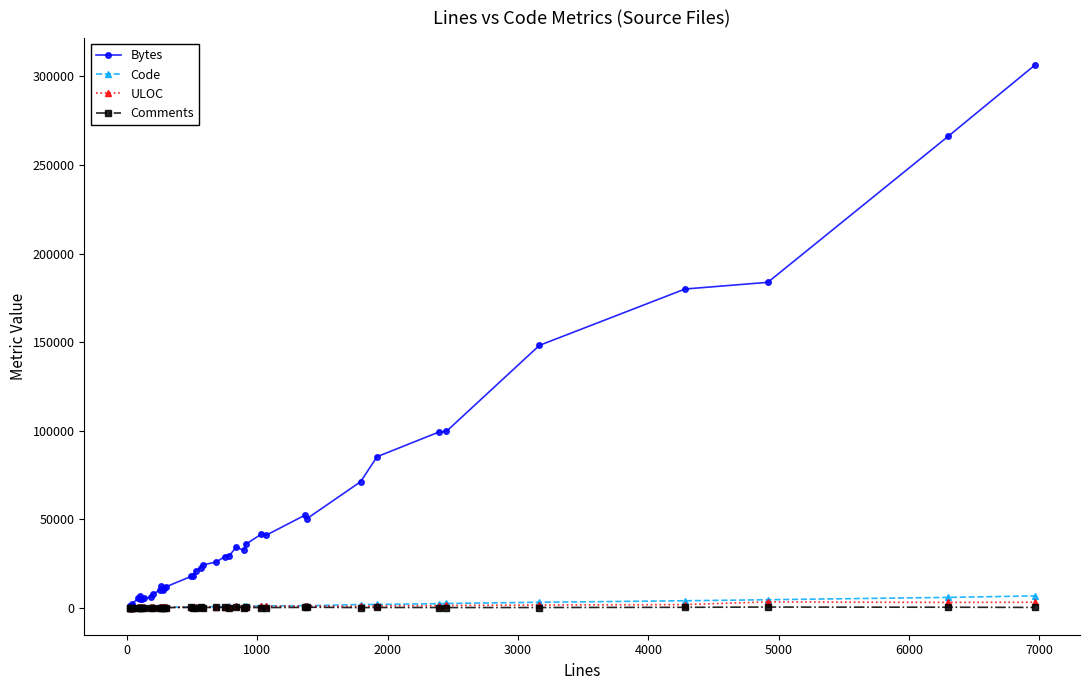

Which series has the largest total across all categories?

Bytes